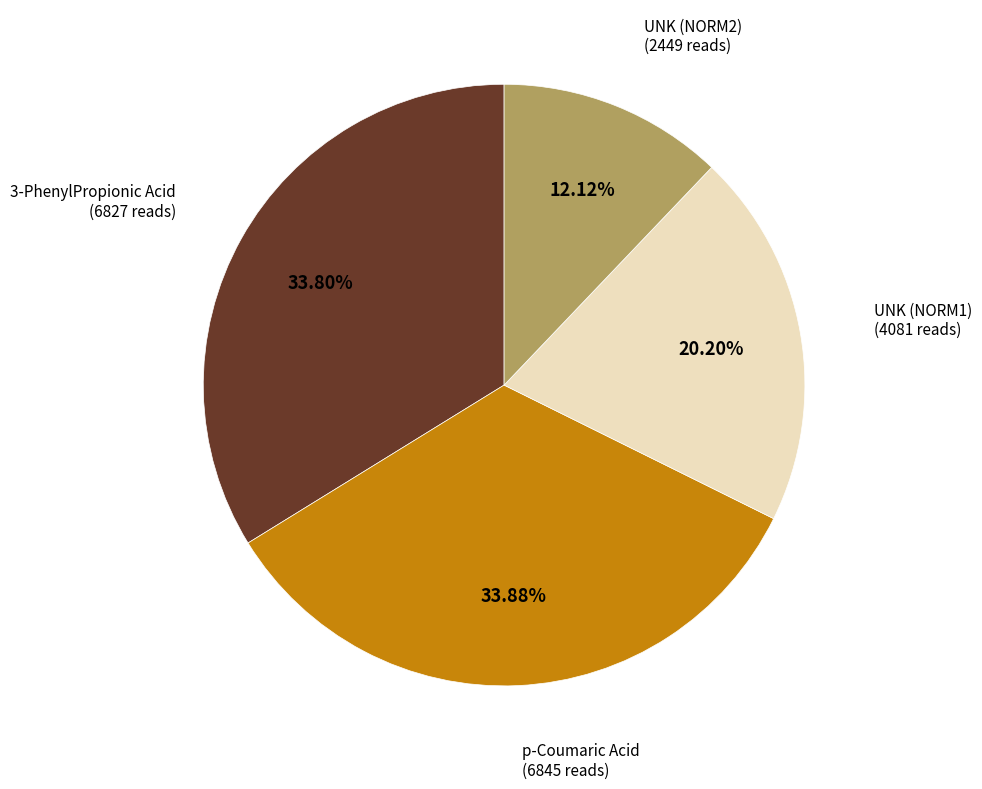

Does any single category account for the majority?

No